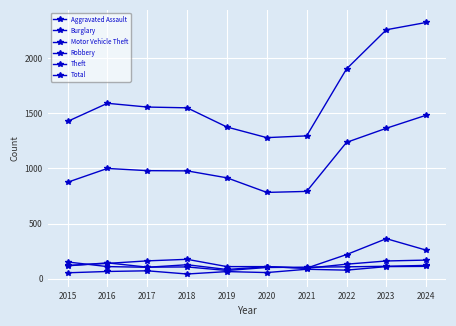

How many data points in Aggravated Assault are less than 72?

5